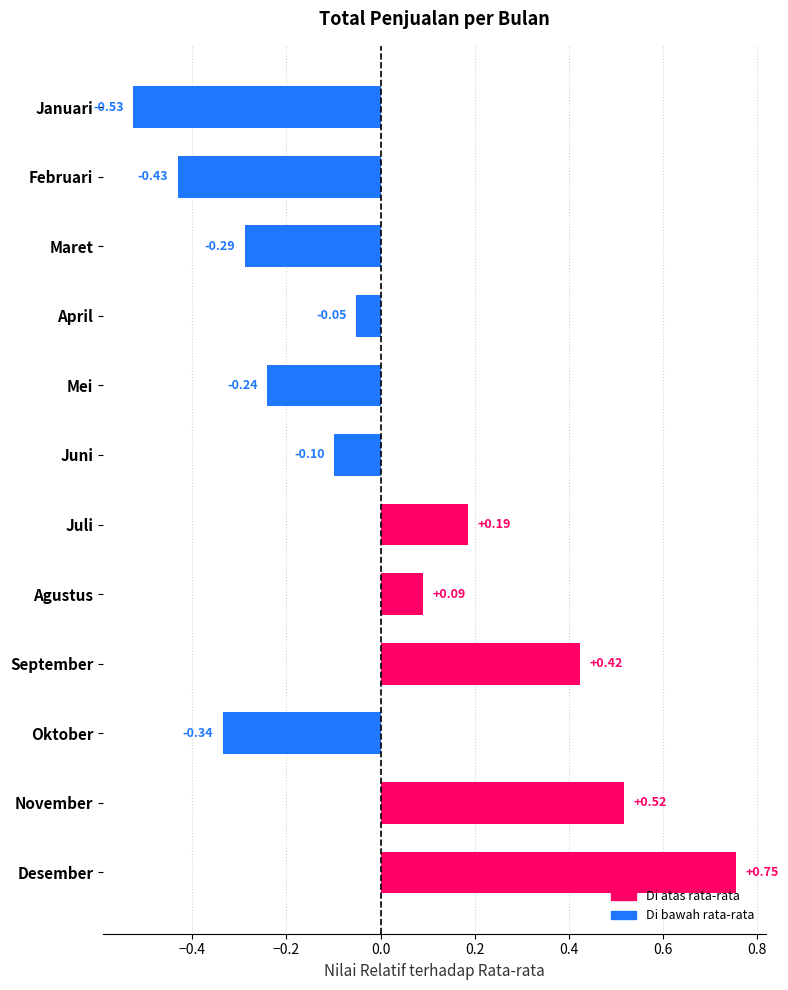

Between Desember and Juni, which is larger?

Desember